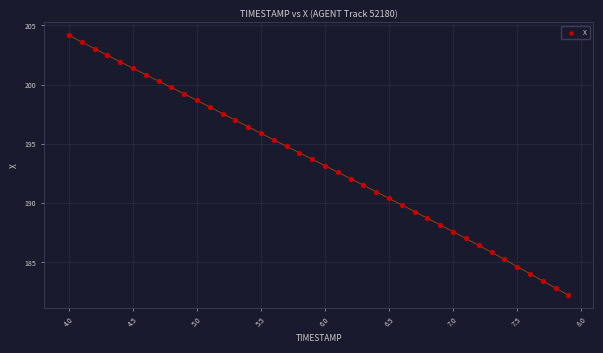

What is the range of X values (max minus min)?

3.9